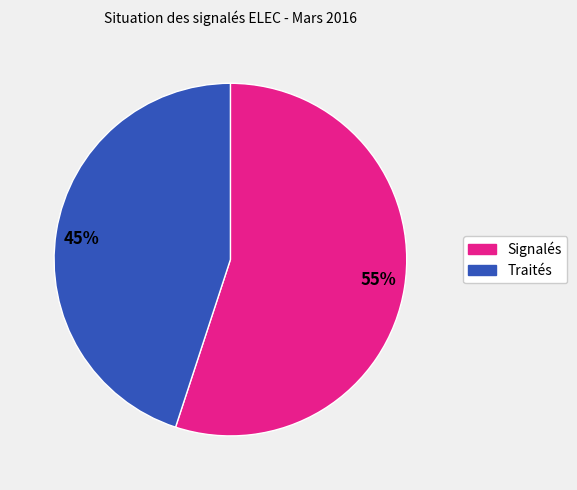

Does Signalés represent more than half of the total?

Yes